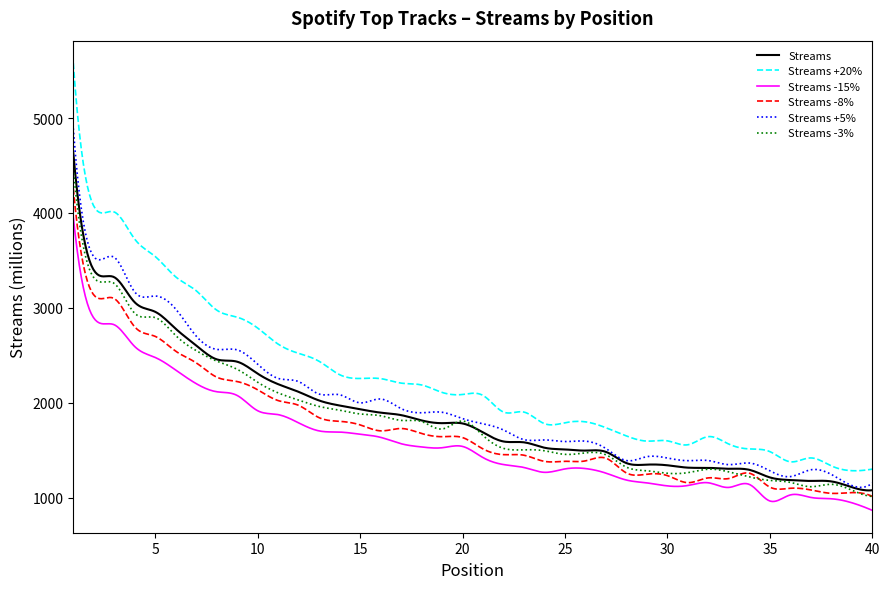

Which series has the largest total across all categories?

Streams +20%